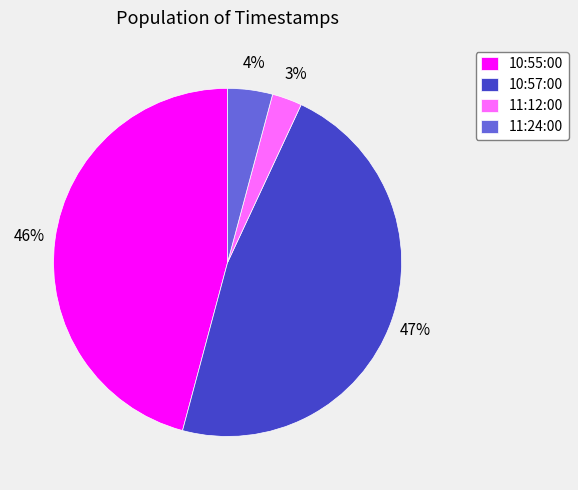

To the nearest percent, what percentage of the pie is 10:55:00?

46%